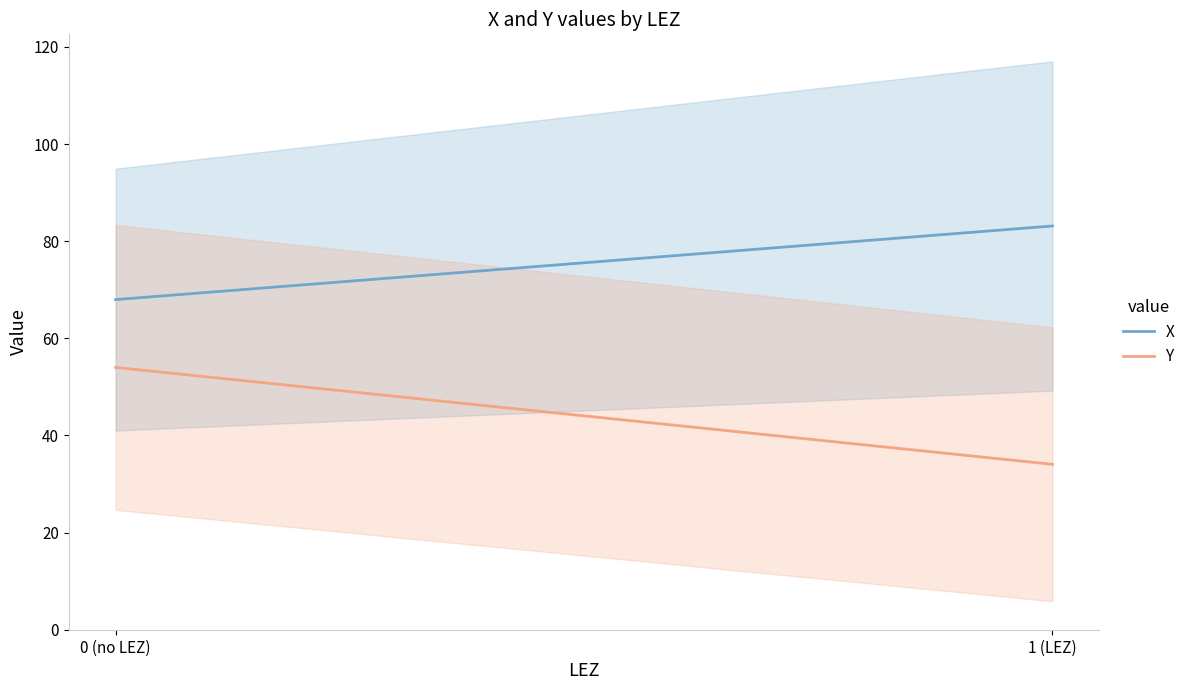

What is the difference between the maximum and minimum values in the X series?

15.2